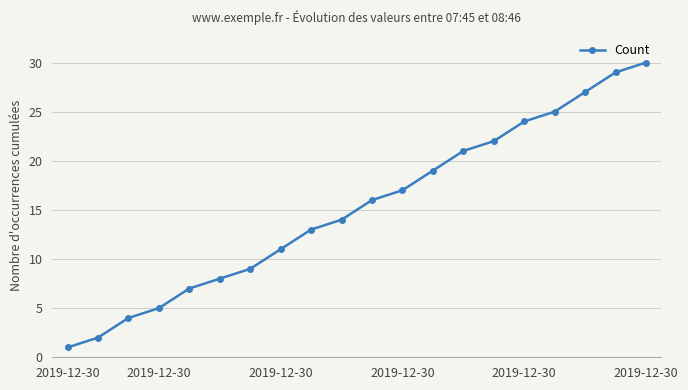

True or false: there are more than 0 points higher than both neighbors.

False